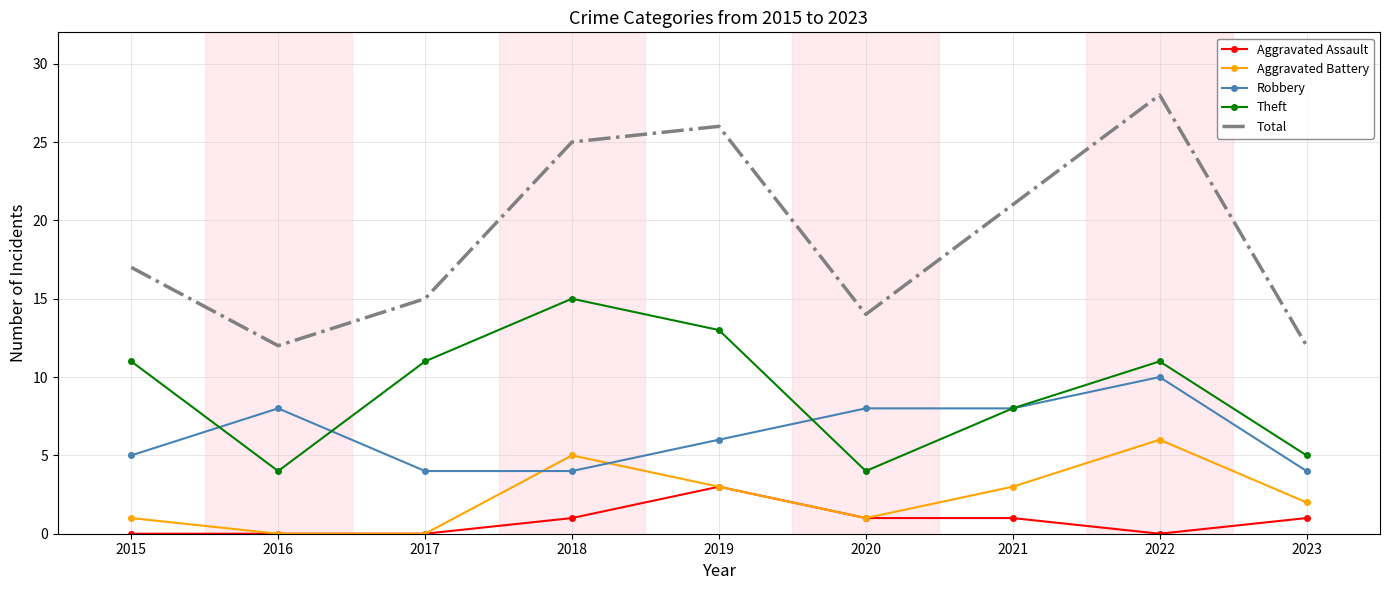

What is the greatest value displayed?

28